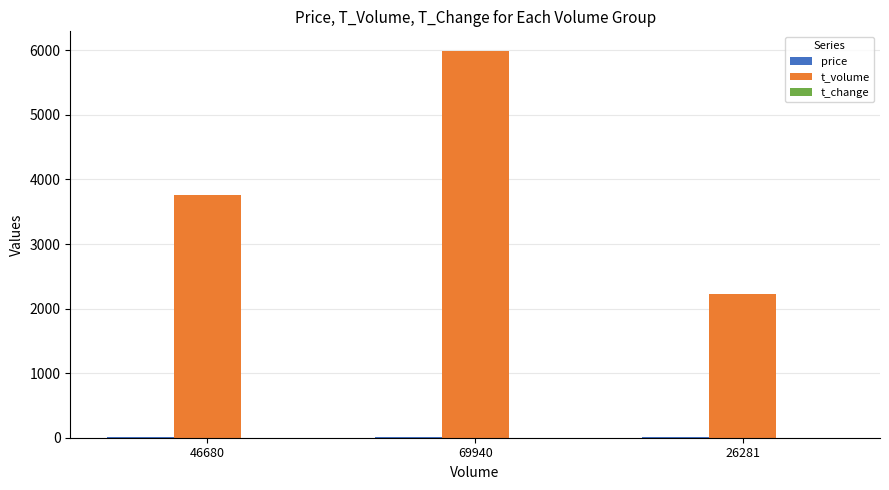

The t_volume series shows 1366.2 at 46680. True or false?

False